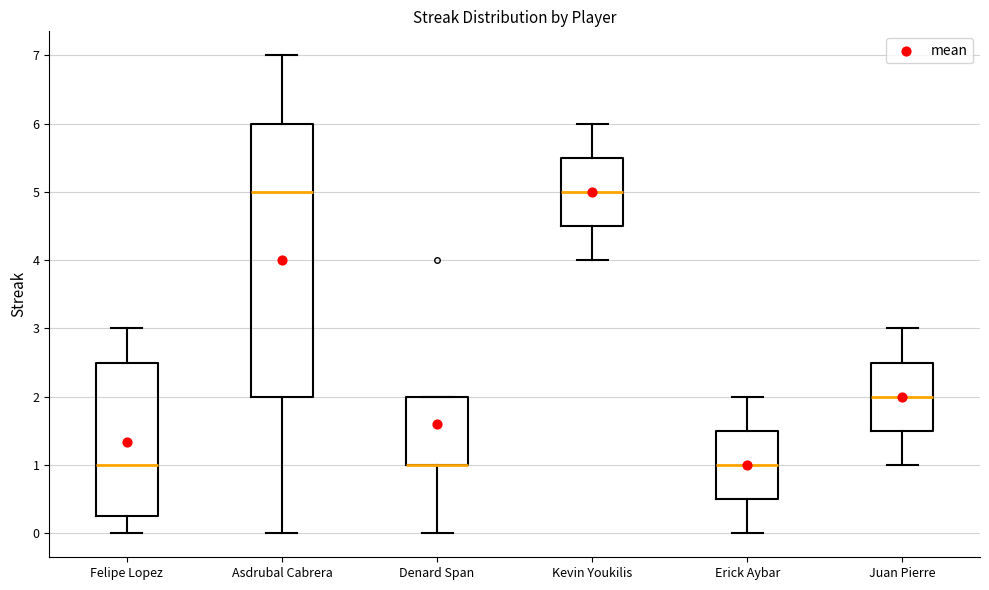

Comparing the boxes themselves (not the whiskers), which one is the tallest?

Asdrubal Cabrera